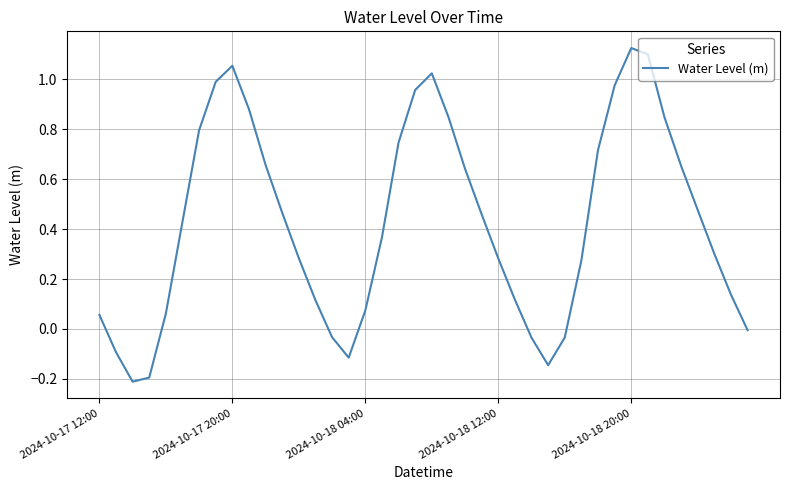

What is the difference between the maximum and minimum values?

1.3